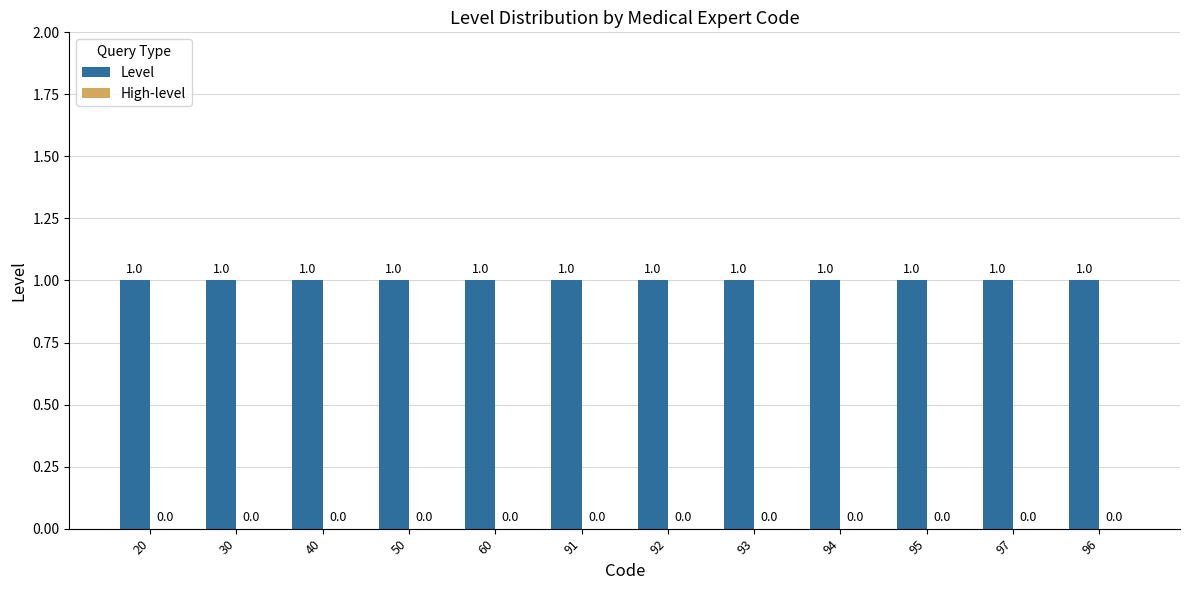

How many bars are there in each group?

2